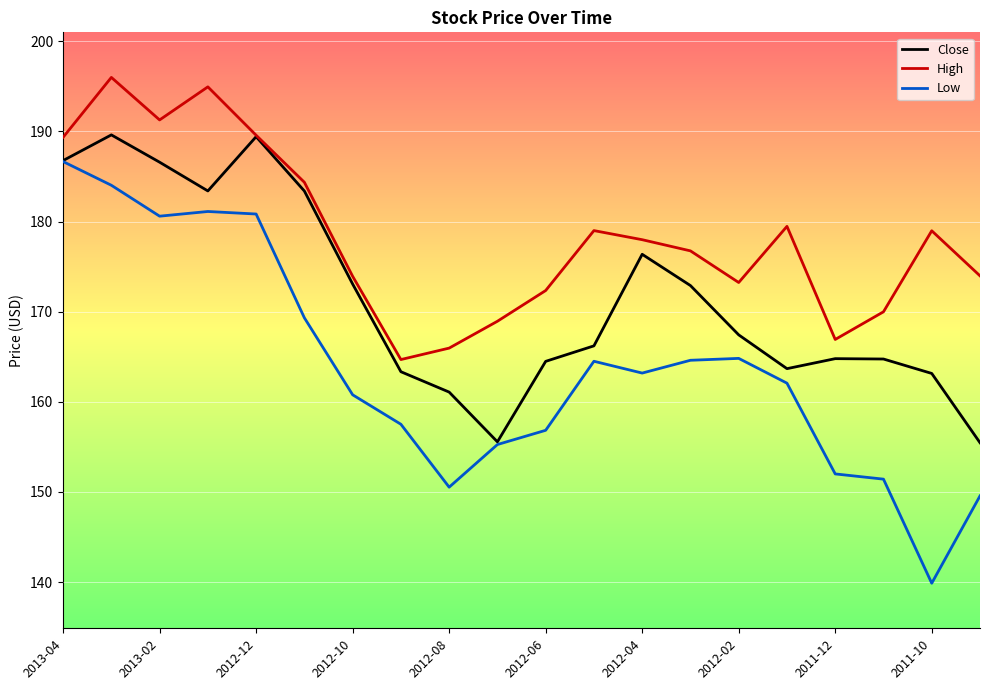

Which series has the widest spread of values?

Low